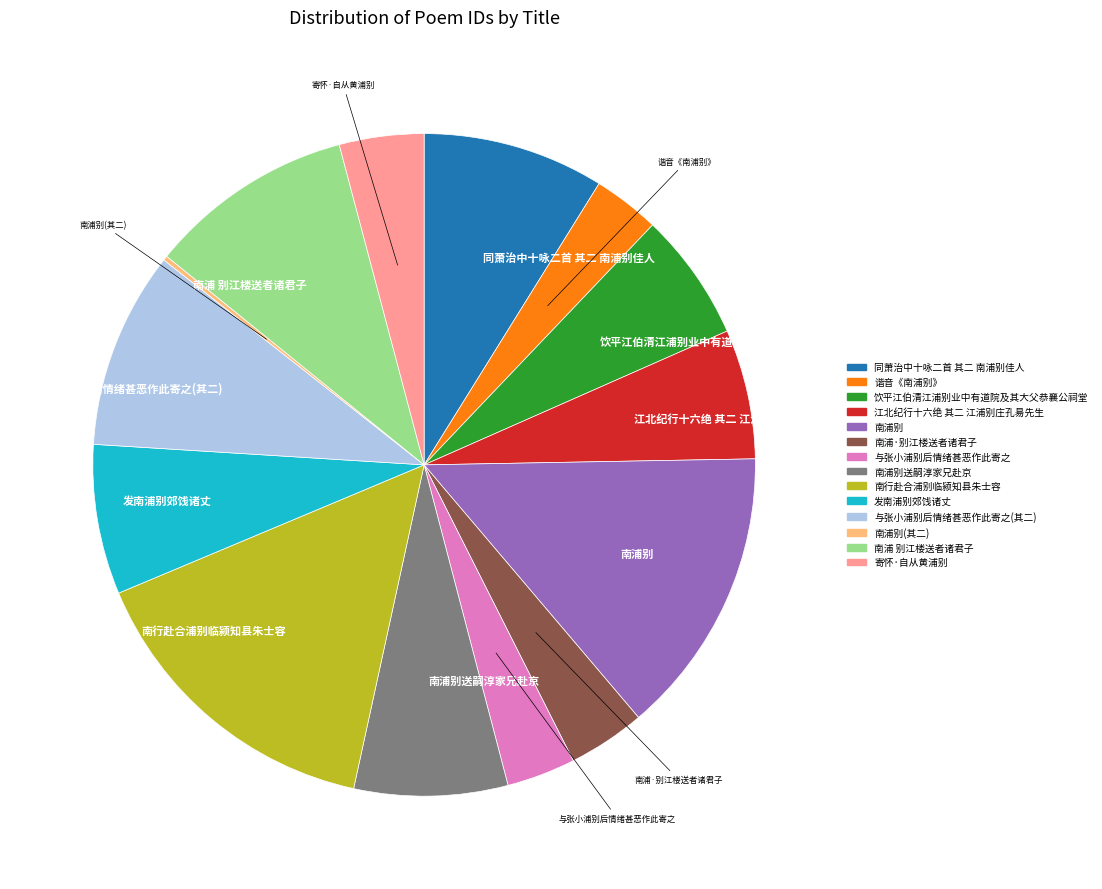

Is there a majority slice in this chart?

No